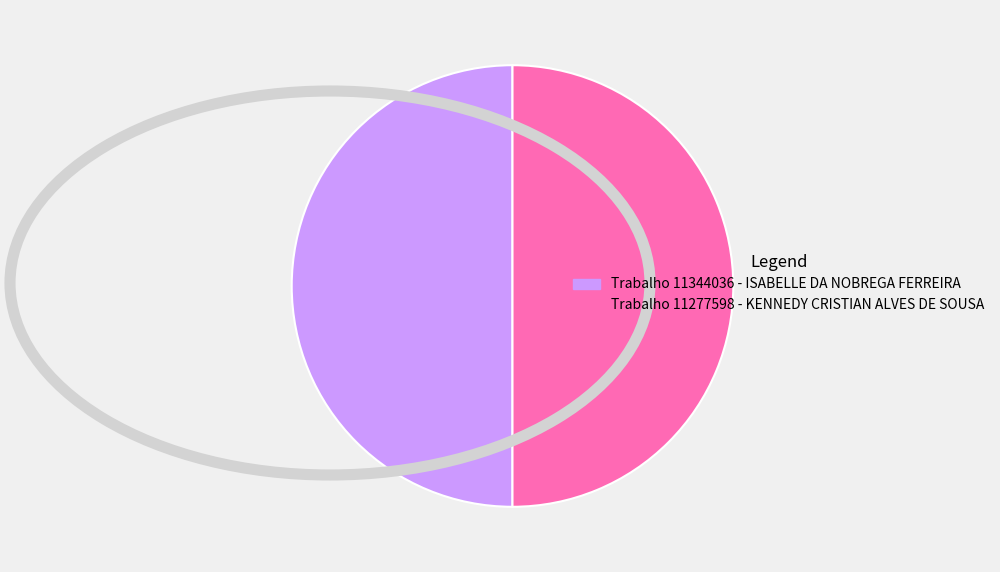

Approximately how many times larger is the value at Trabalho 11344036 - ISABELLE DA NOBREGA FERREIRA compared to Trabalho 11277598 - KENNEDY CRISTIAN ALVES DE SOUSA?

1.0